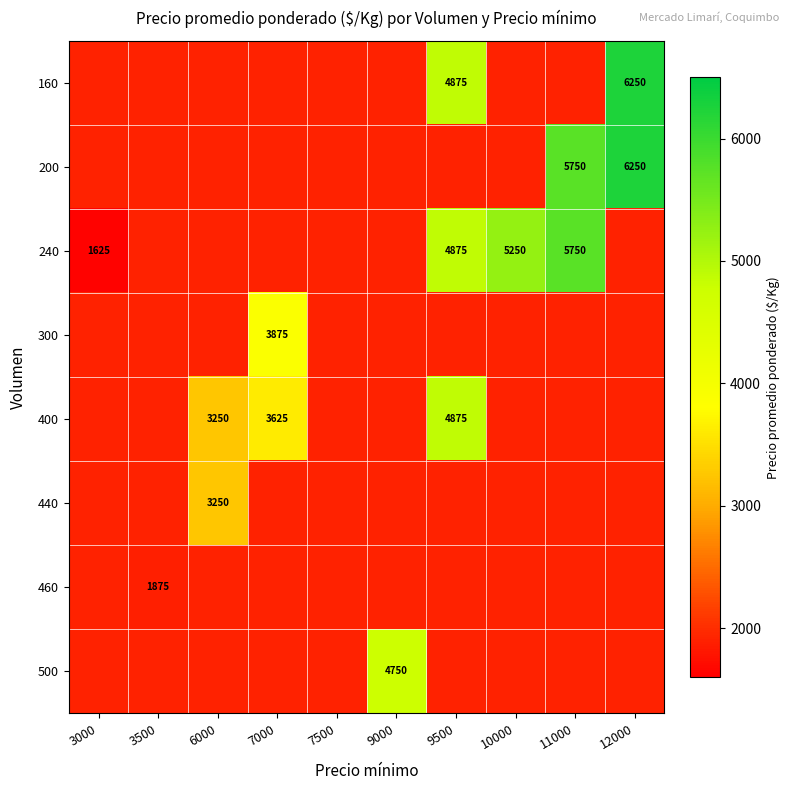

The 300 series shows 3875 at 7000. True or false?

True